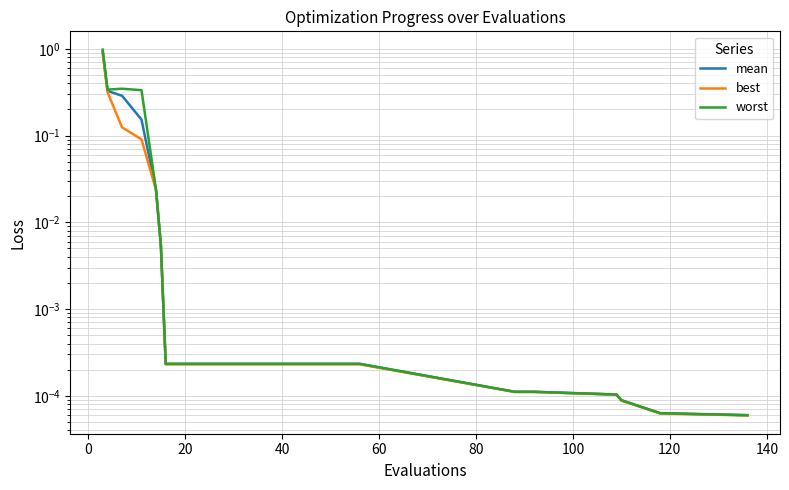

What is the value of the worst point at the 2nd from the left?

0.3